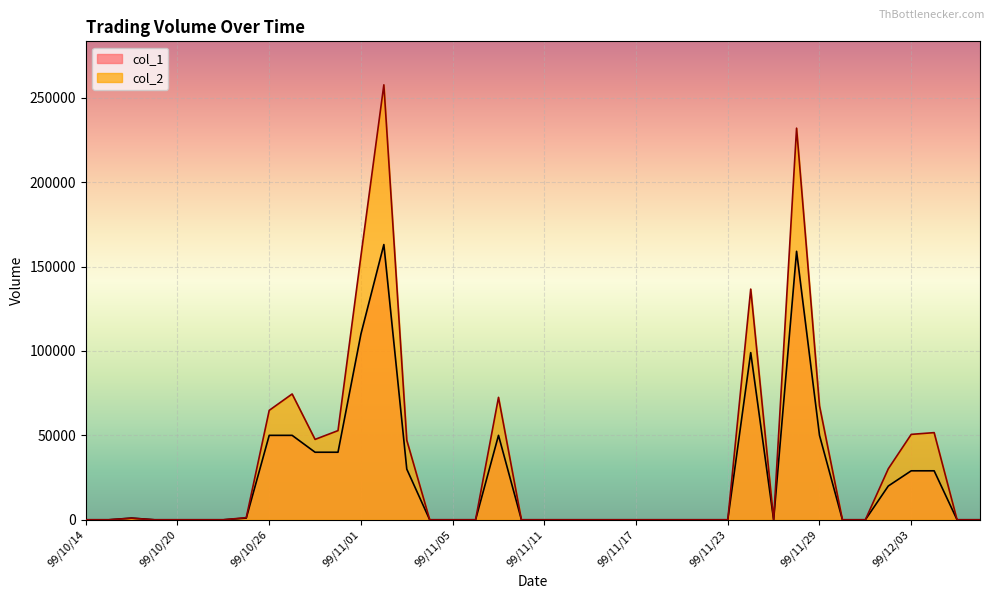

What are all the series names shown in the legend?

col_1, col_2